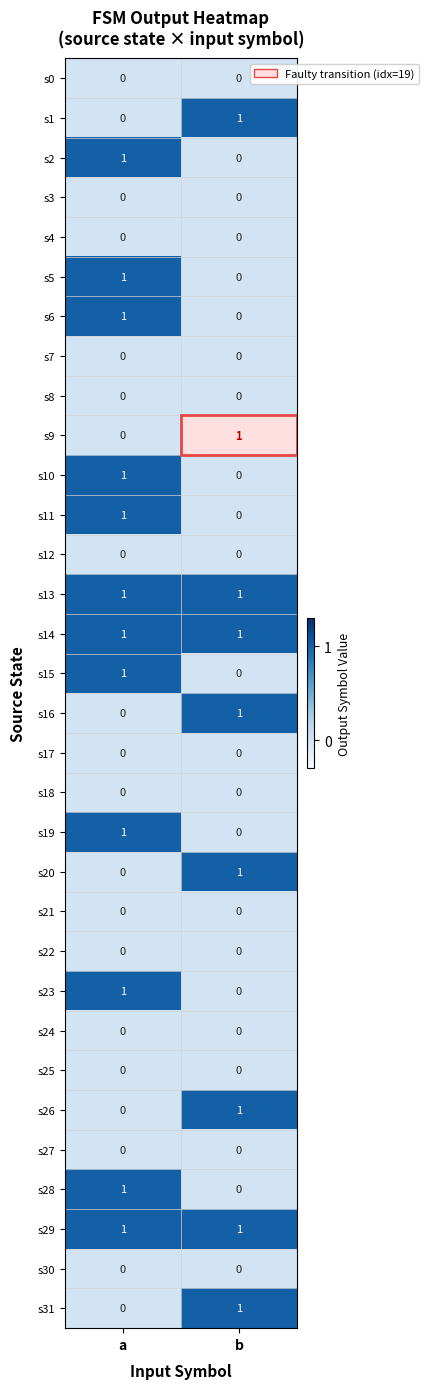

Where is s26 nearest to the value 0?

a